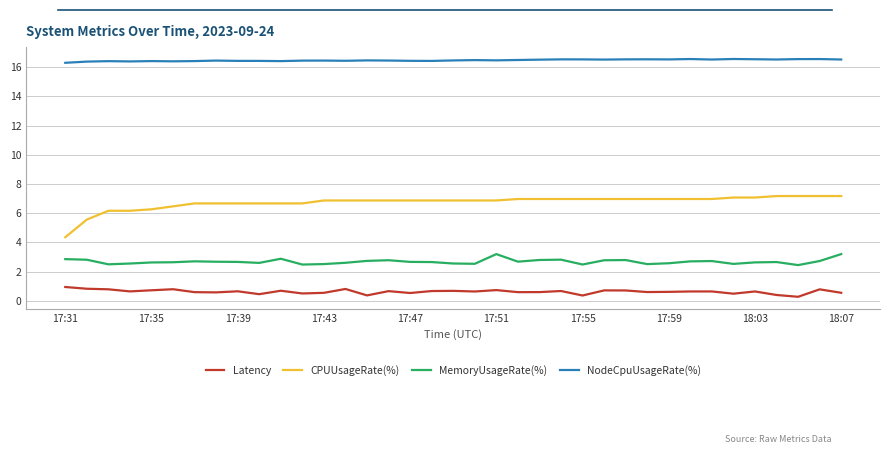

True or false: NodeCpuUsageRate(%) and MemoryUsageRate(%) intersect in this chart.

False